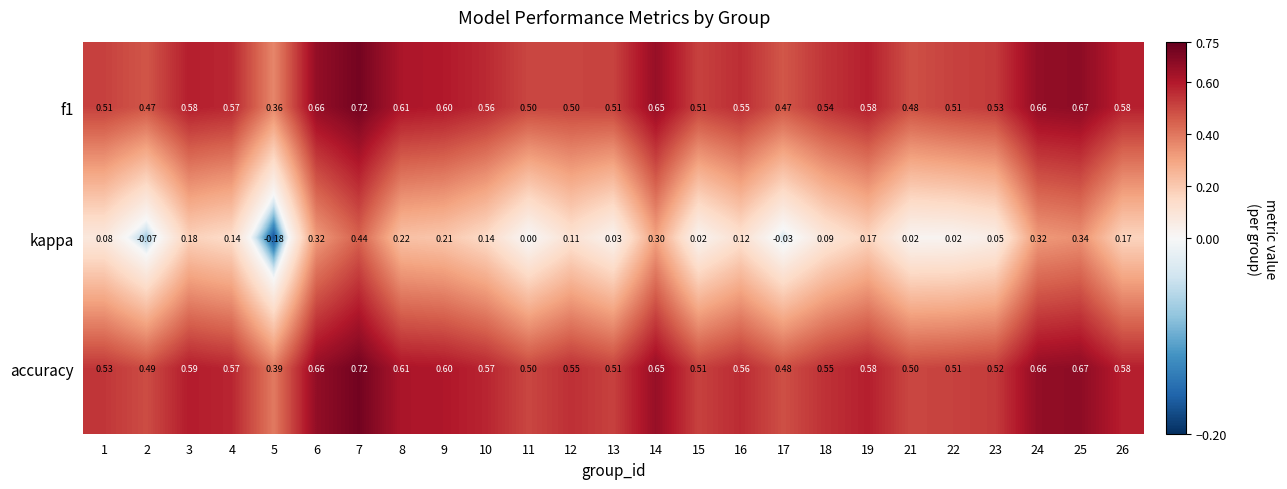

Which series changed the most between 12 and 25?

kappa